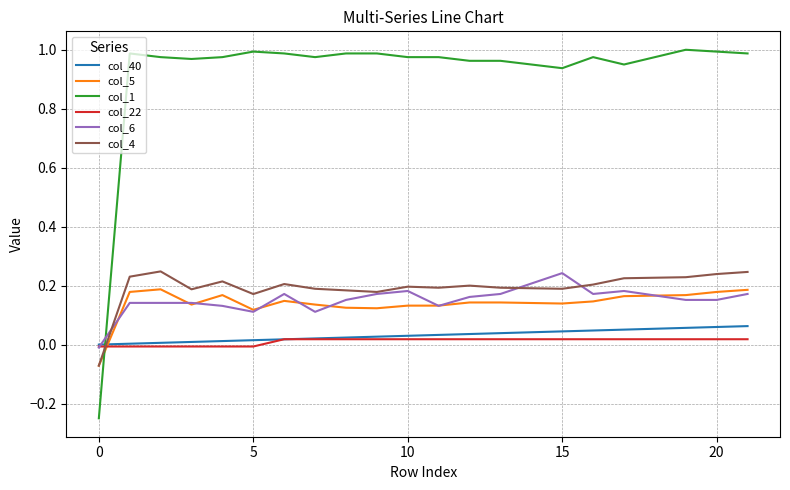

Which series has the widest spread of values?

col_1